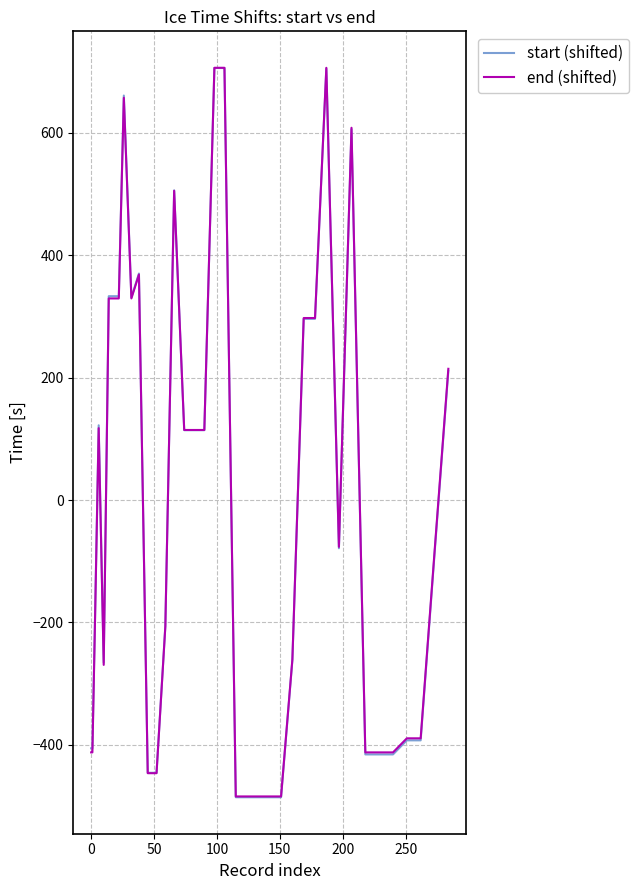

What is the smallest value displayed?

-485.8